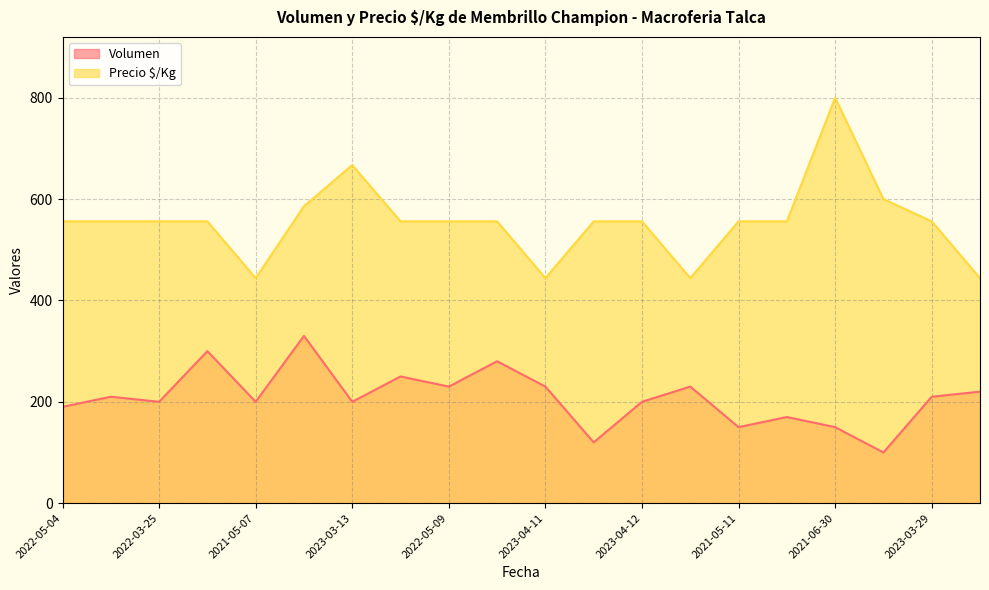

What is the sum of the Precio $/Kg values at 2021-05-07 and 2021-06-30?

1244